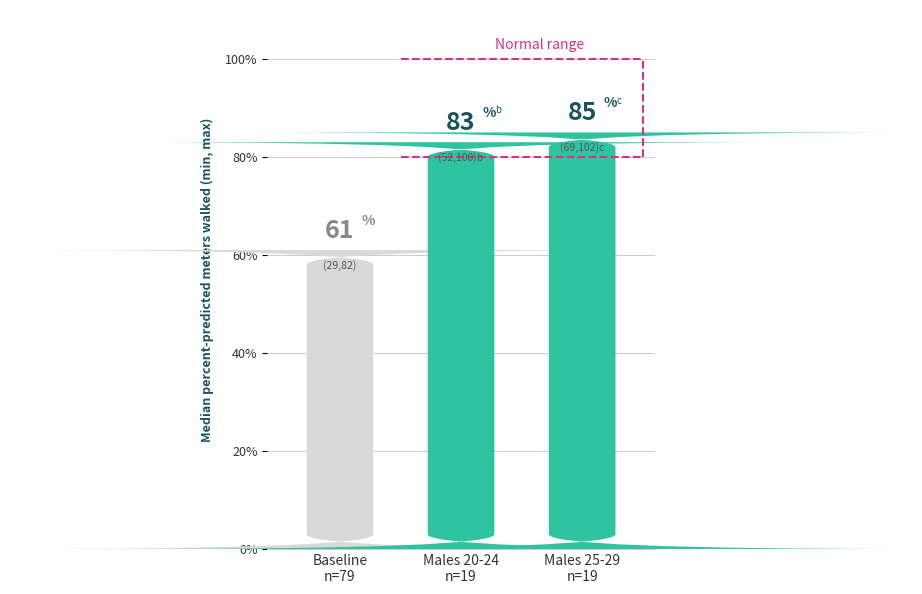

The Male 15-19 series shows 8 at 2008. True or false?

False